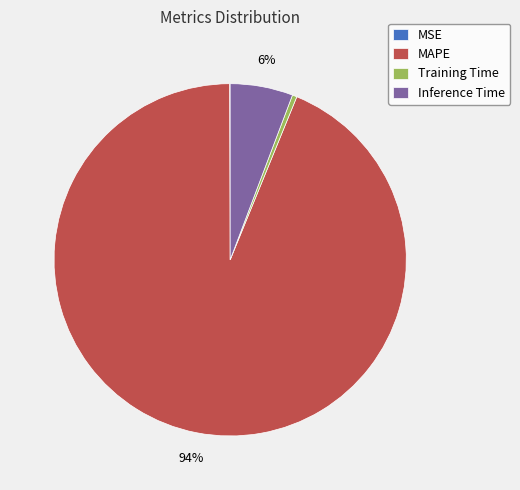

Which has a higher value, MAPE or Inference Time?

MAPE